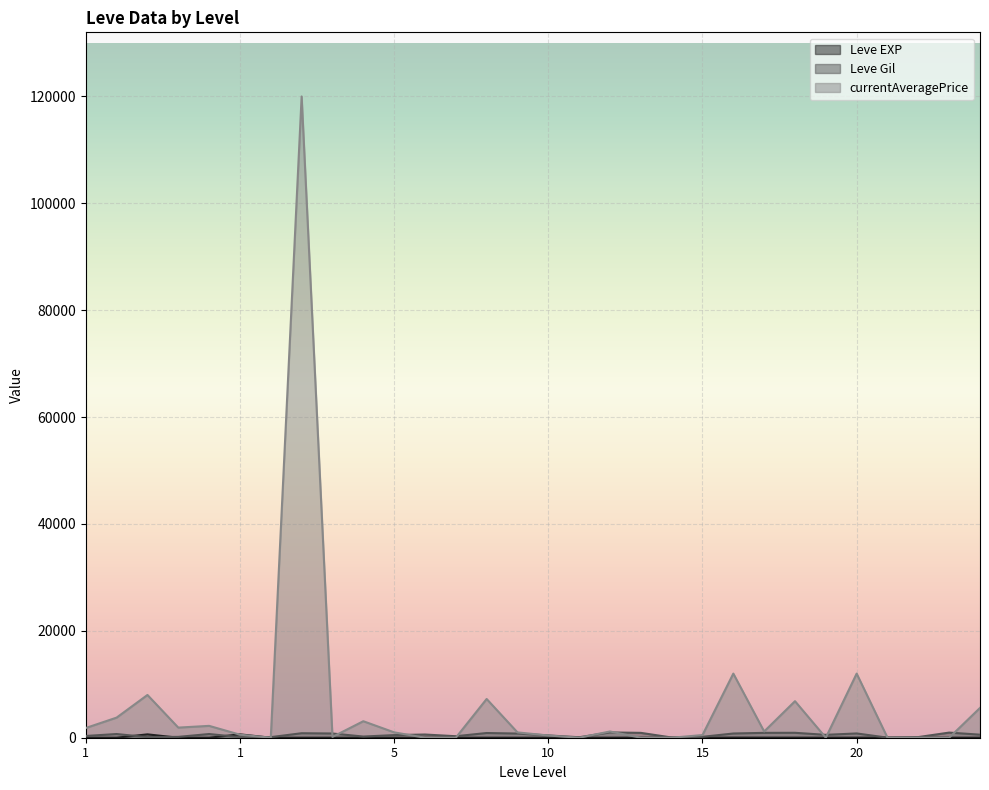

Where do currentAveragePrice and Leve Gil first cross each other?

1 and 5